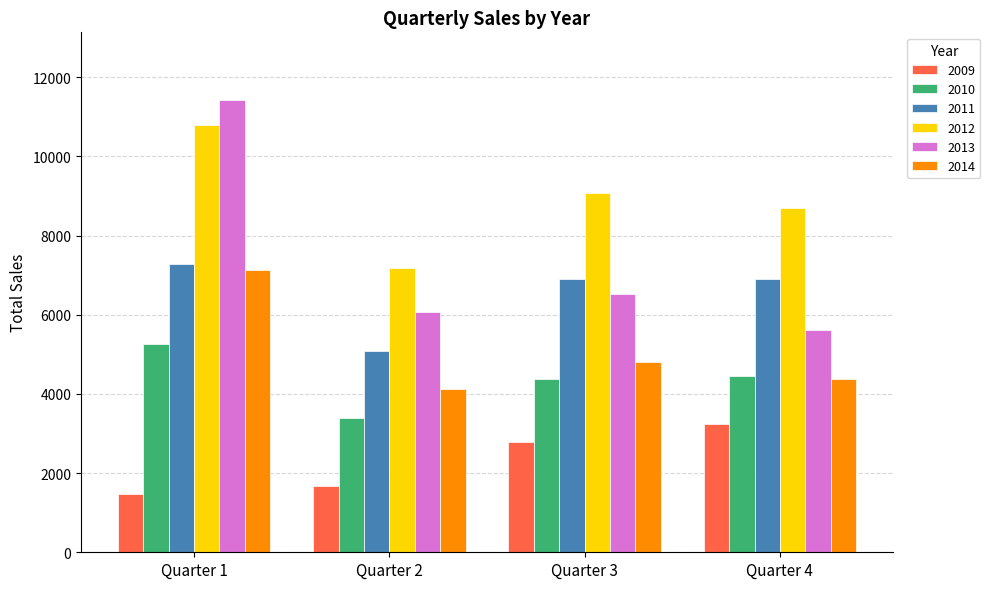

What value does the 2013 series have at Quarter 4, to the nearest 10?

5620